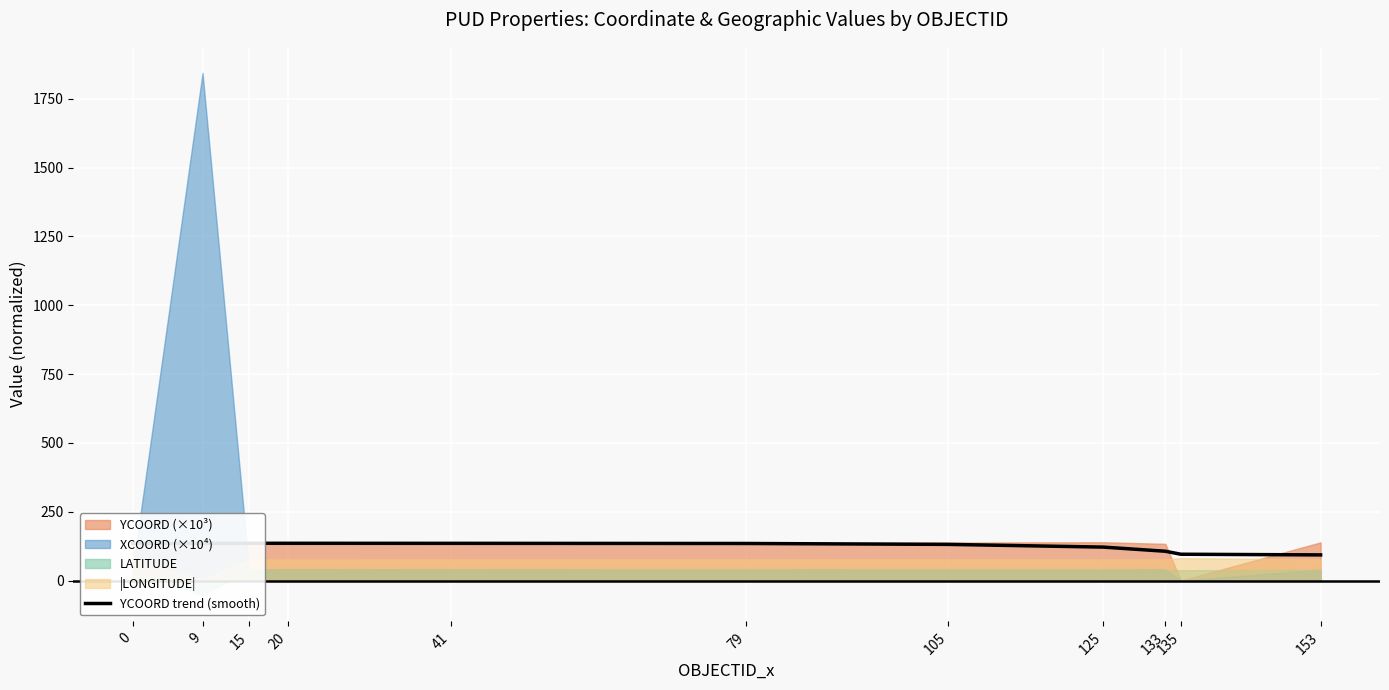

What is the ratio of the value at 41 to the value at 133?

1.3